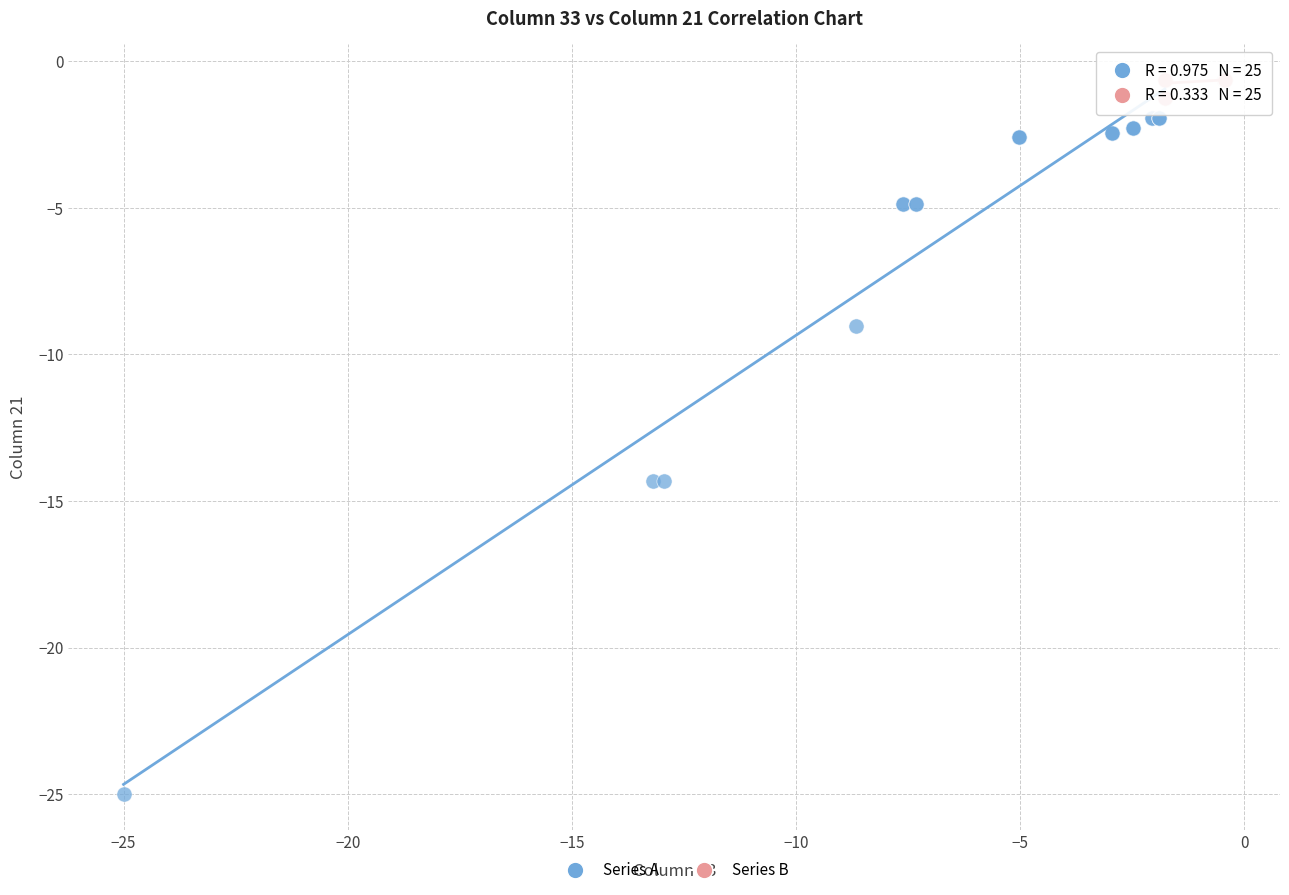

What are all the series names shown in the legend?

Series A, Series B